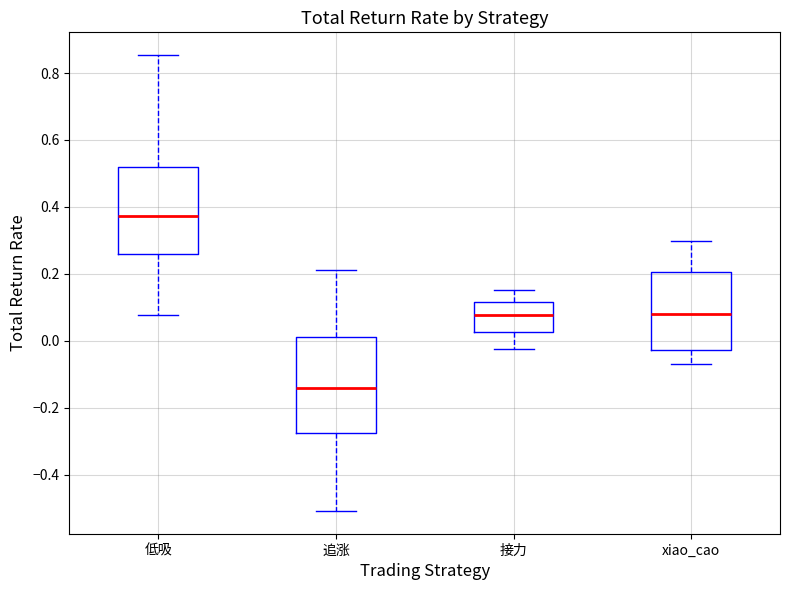

Which box's median line is the lowest?

追涨